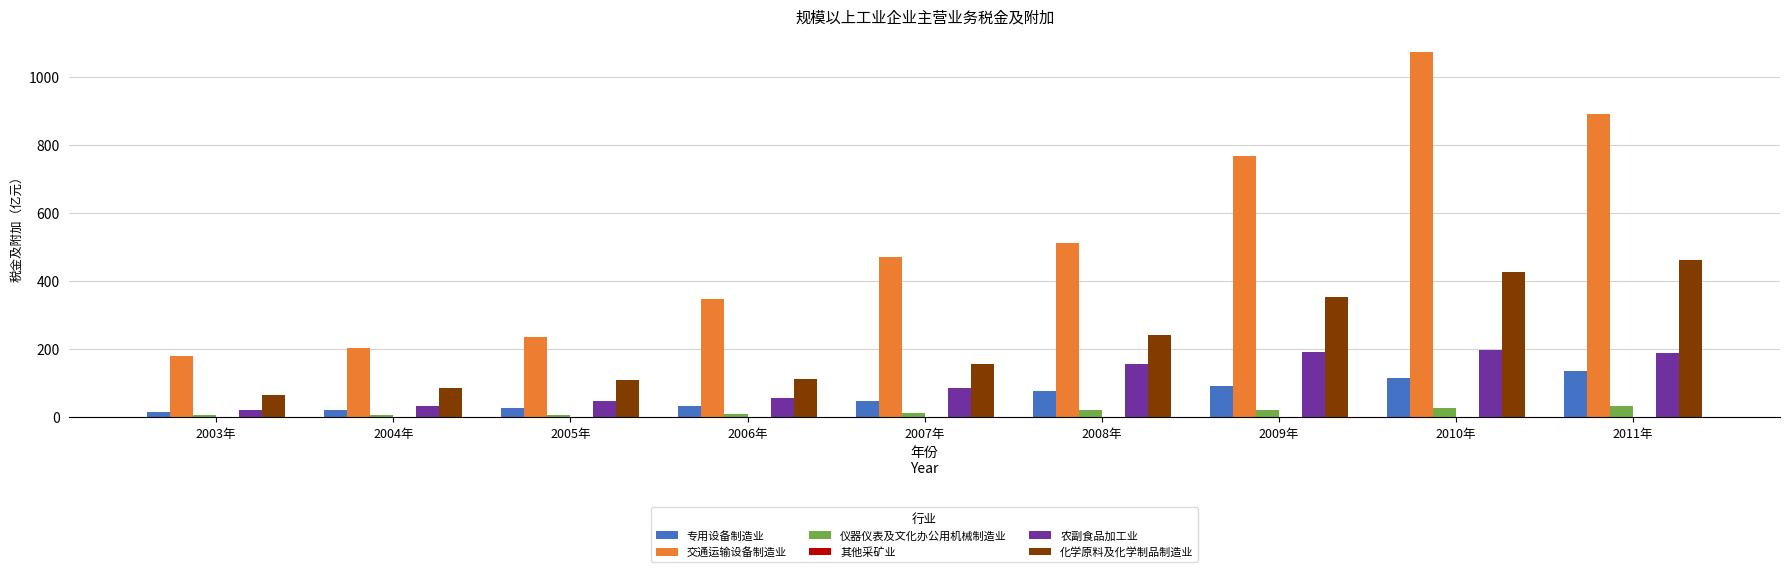

Count the number of categories in the chart.

9